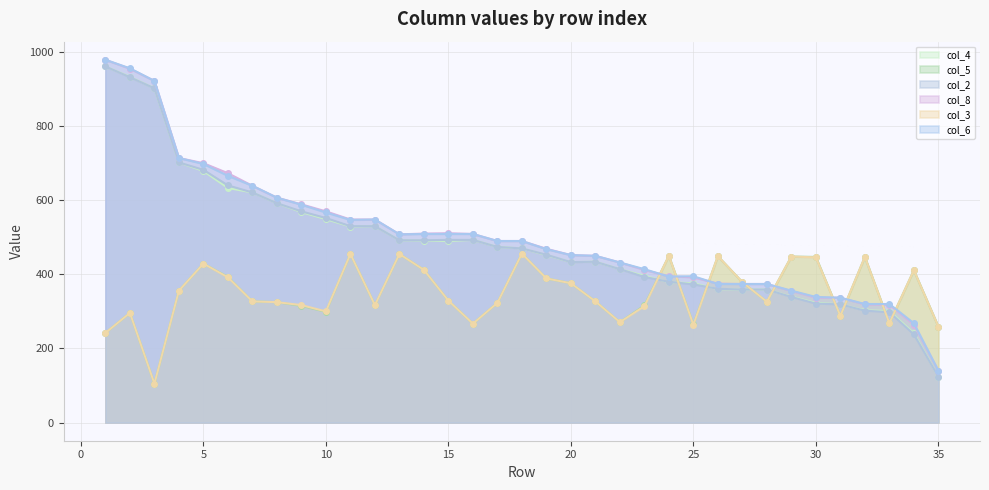

What are all the series names shown in the legend?

col_4, col_5, col_2, col_8, col_3, col_6